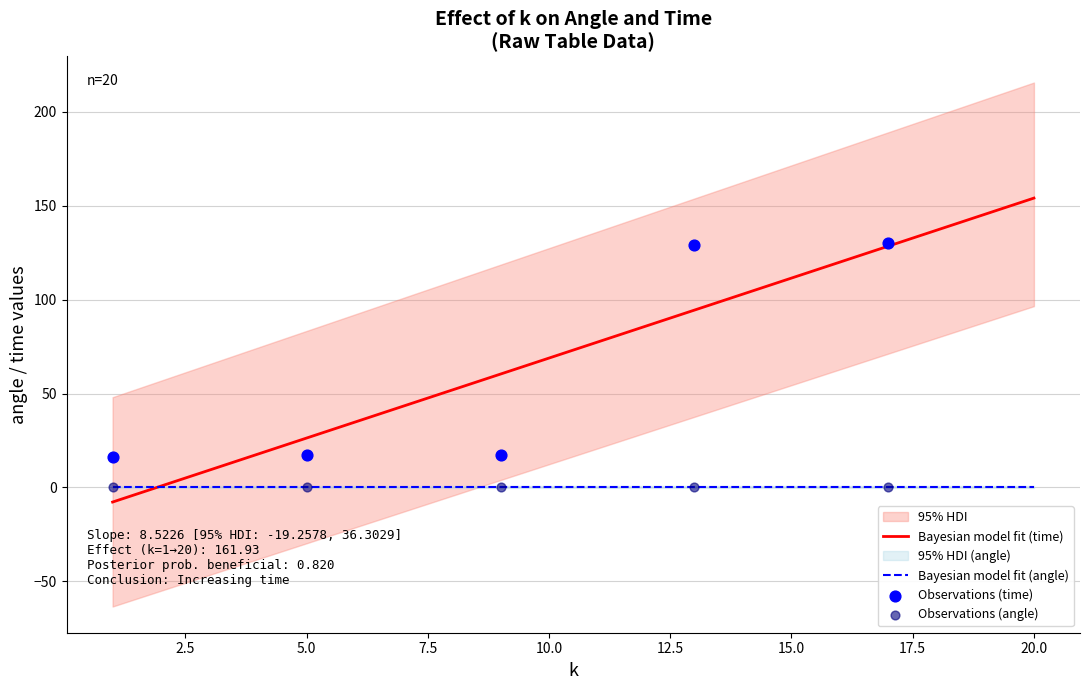

At how many categories does at least one series exceed 22?

10